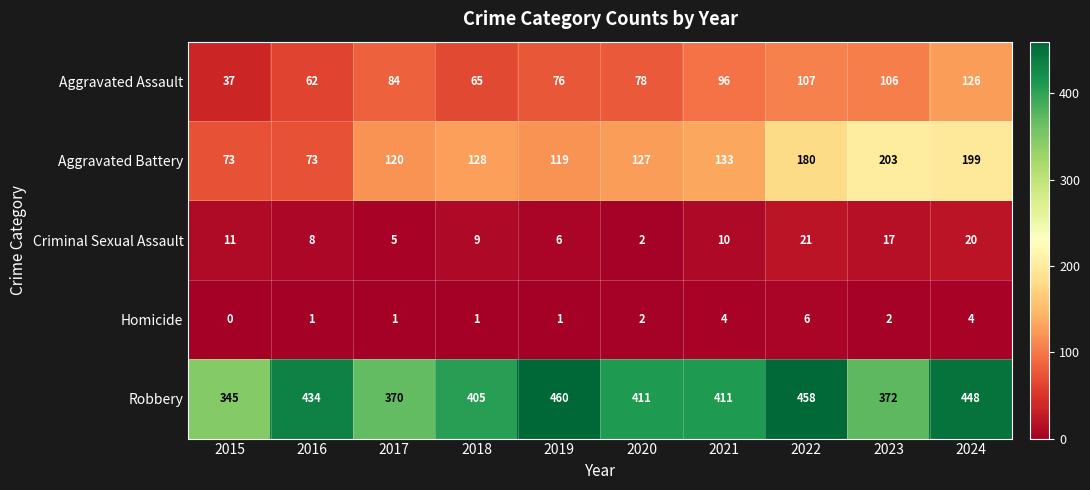

Where is Aggravated Battery nearest to the value 138?

2021